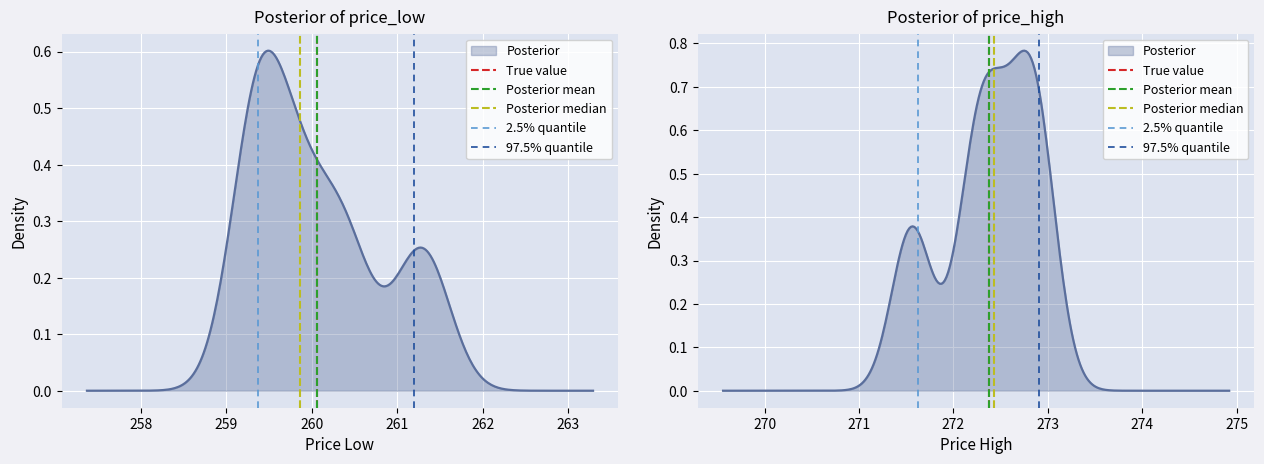

True or false: 2.5% quantile has a value of 0 at 257.

False